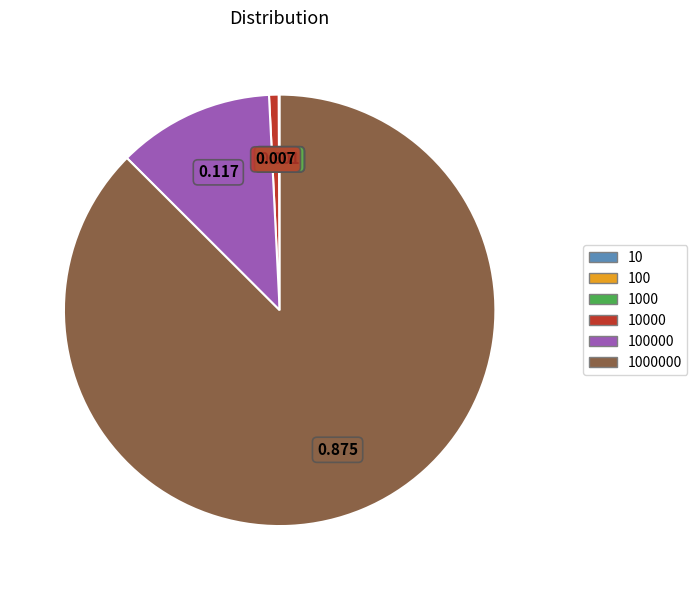

Does any single category account for the majority?

Yes